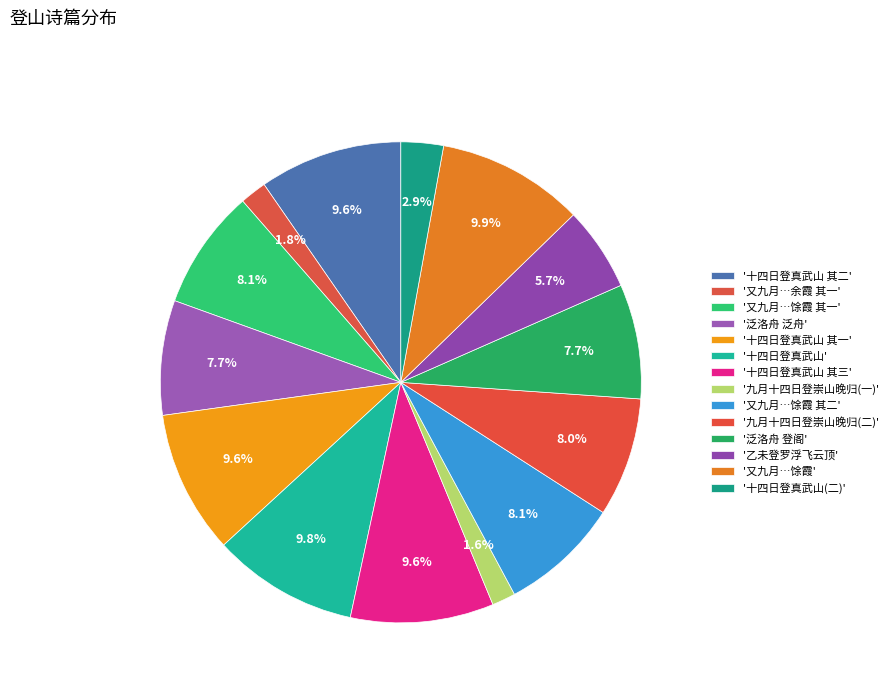

To the nearest percent, what is the difference between the largest and smallest slice percentages?

8%